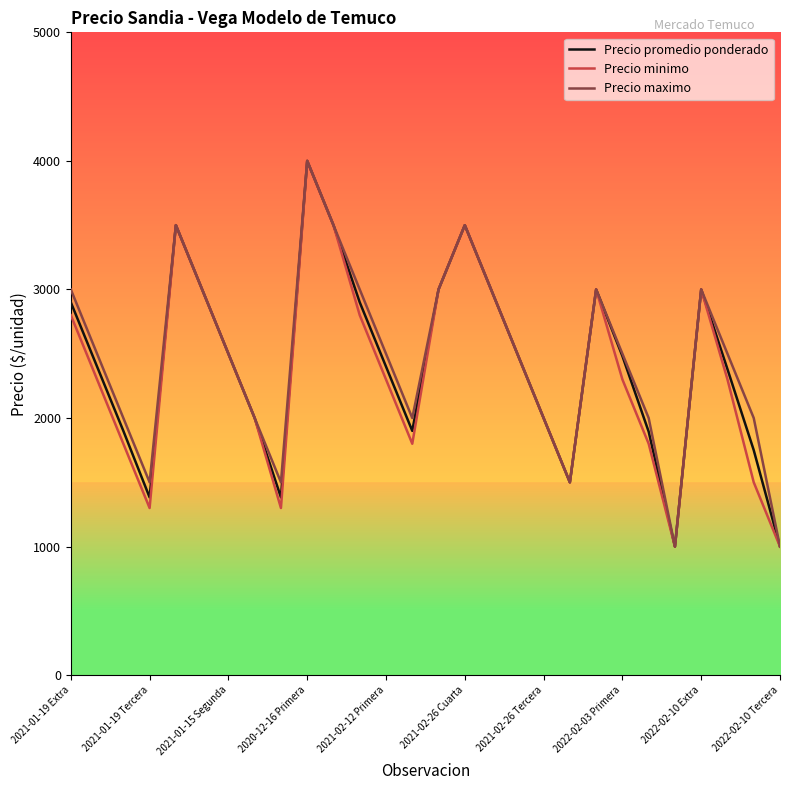

What is the lowest value of the Precio maximo series?

1000